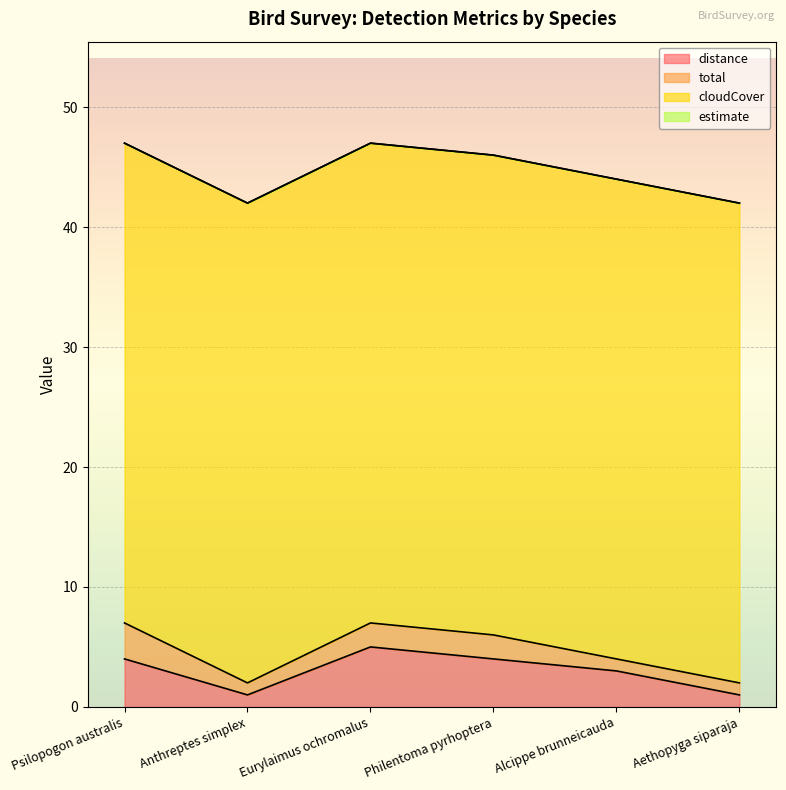

What is the minimum value for total?

1